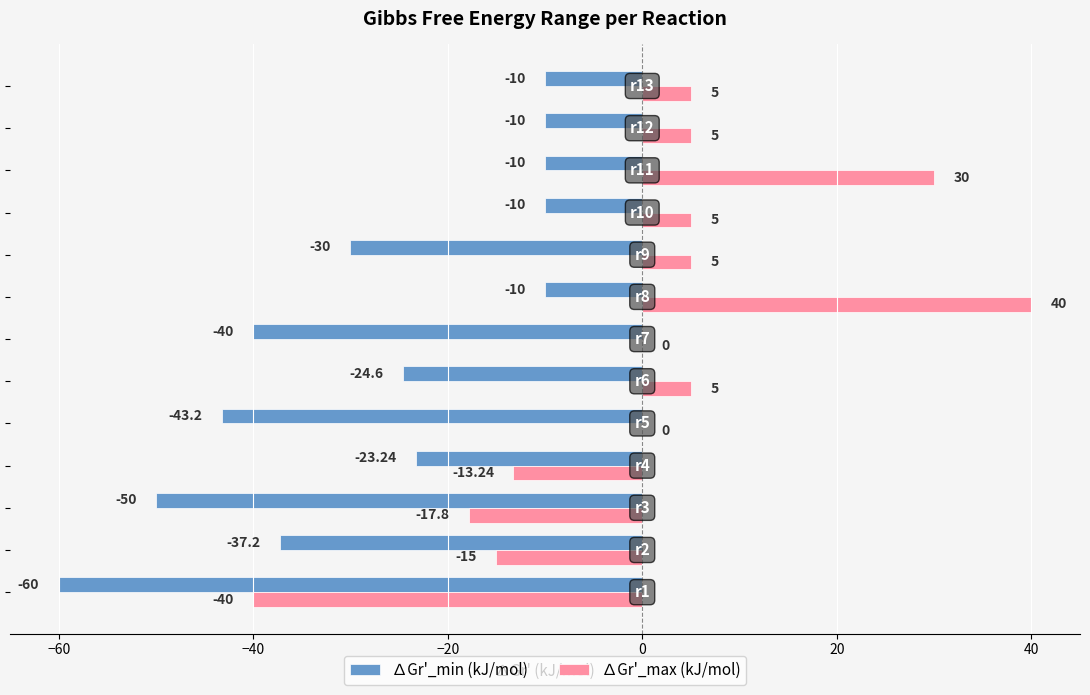

Which series has the largest total across all categories?

∆Gr'_max (kJ/mol)